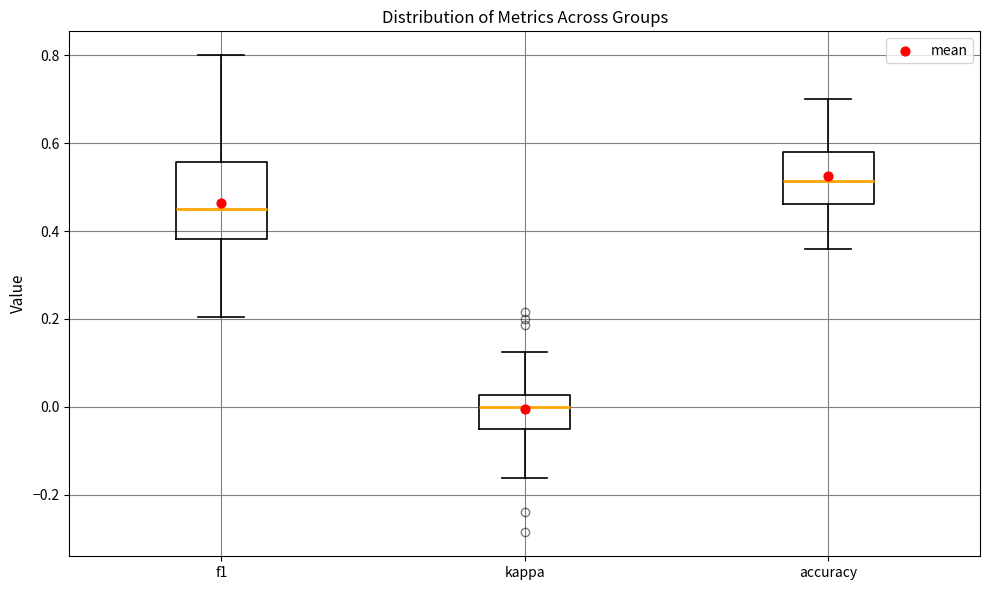

Comparing the boxes themselves (not the whiskers), which one is the tallest?

f1